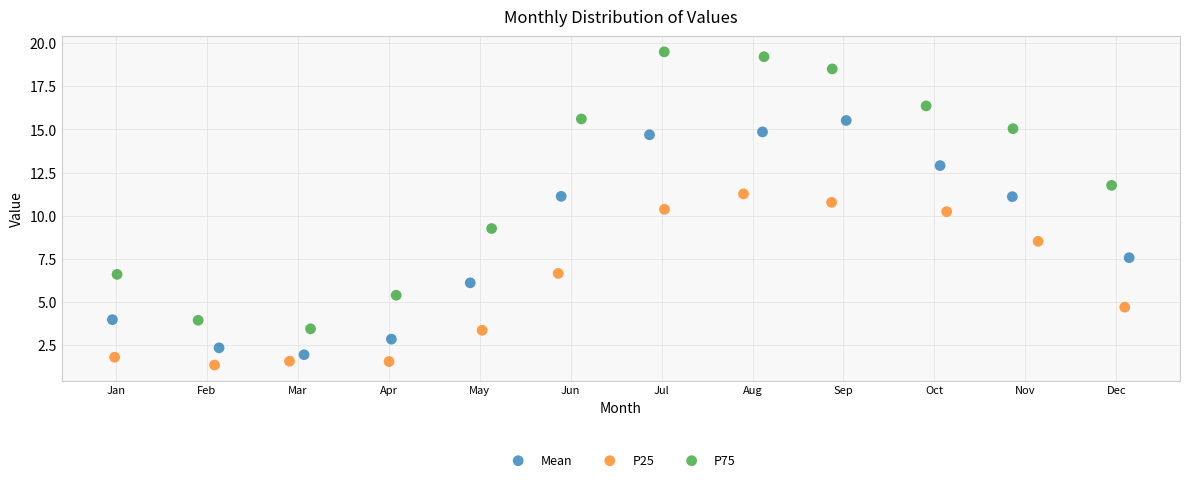

Which series reaches the maximum Y coordinate?

P75